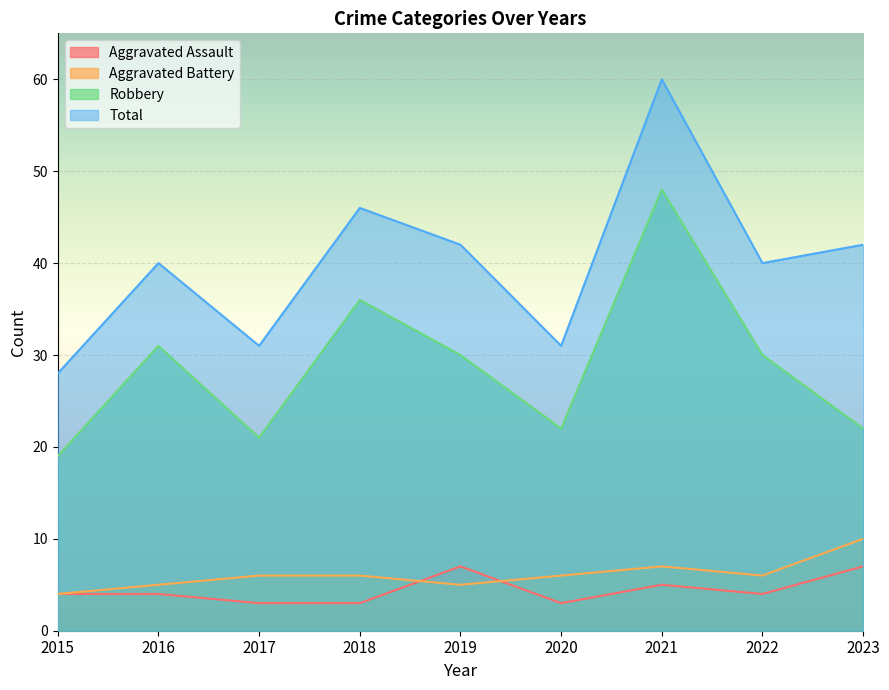

The value of Aggravated Assault at 2015 is 2. True or false?

False